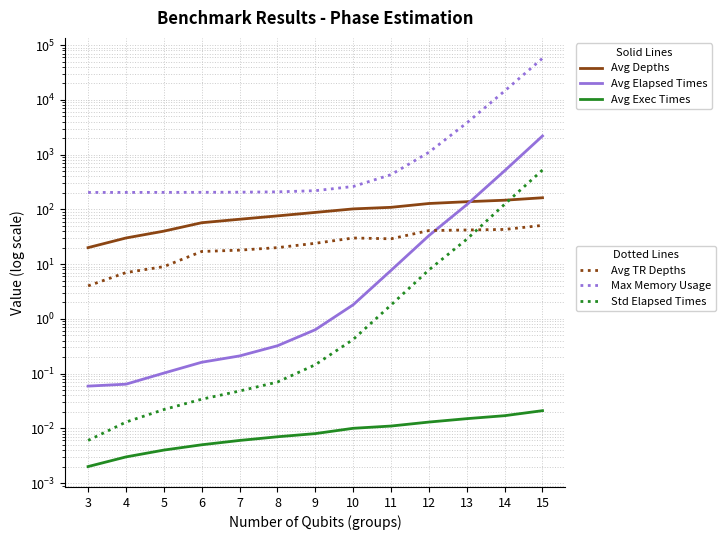

Between 13 and 14, which series saw the biggest shift?

Max Memory Usage